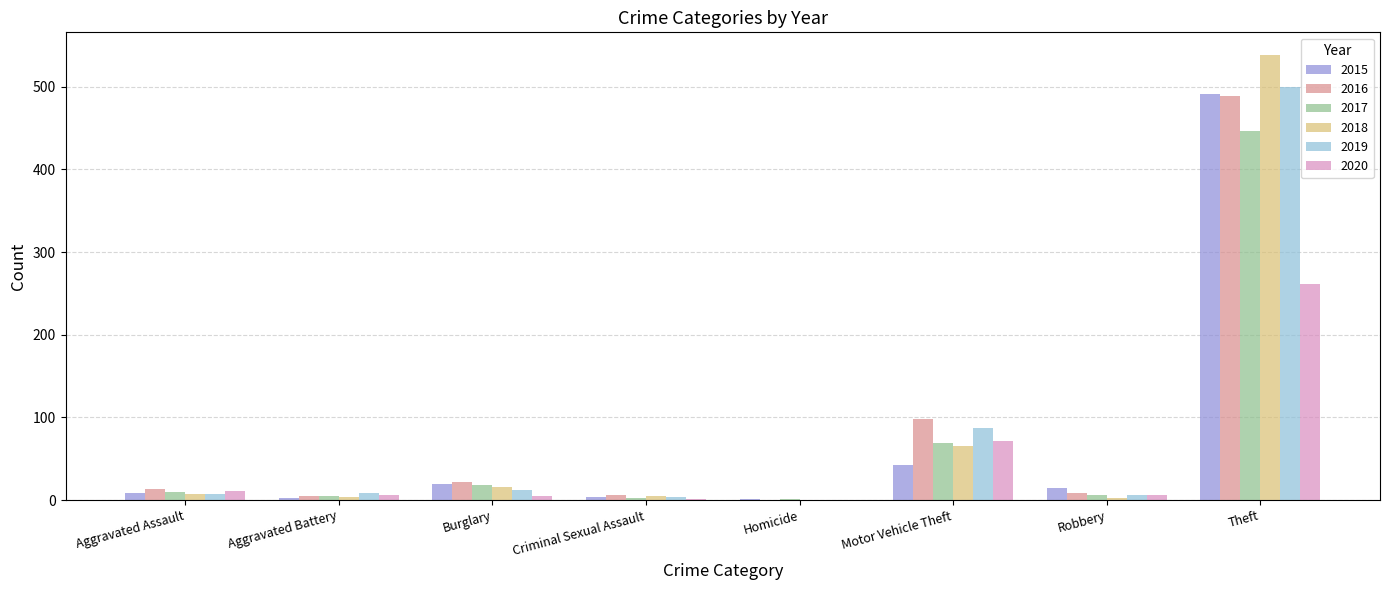

Where is 2016 nearest to the value 244?

Motor Vehicle Theft